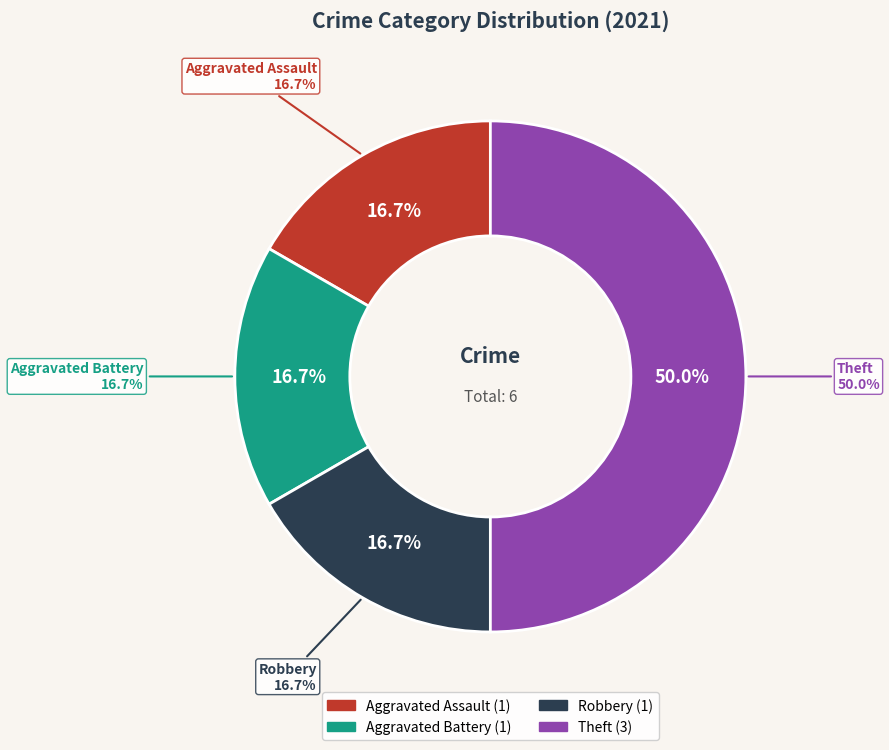

Rank the categories by value from highest to lowest.

Theft, Aggravated Assault, Aggravated Battery, Robbery